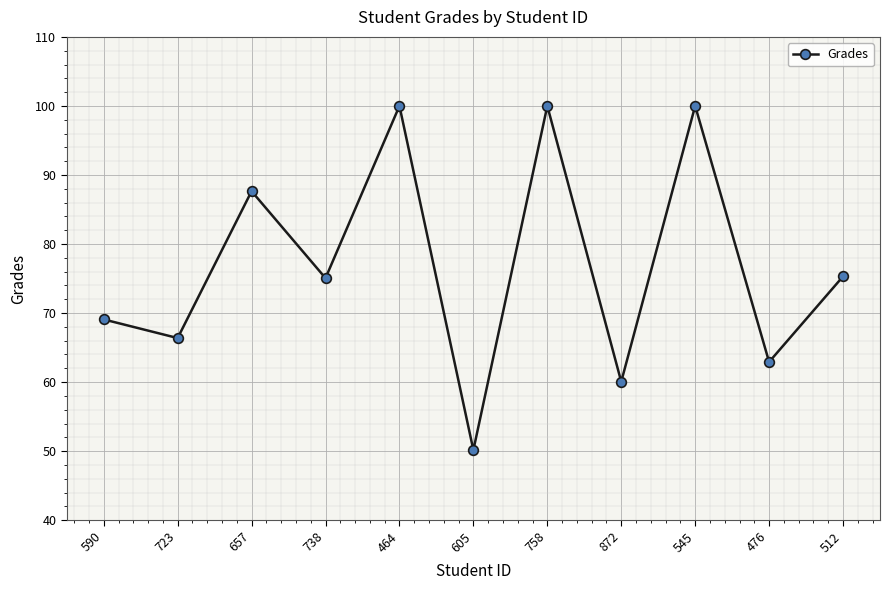

What is the difference between the maximum and second lowest values?

39.9